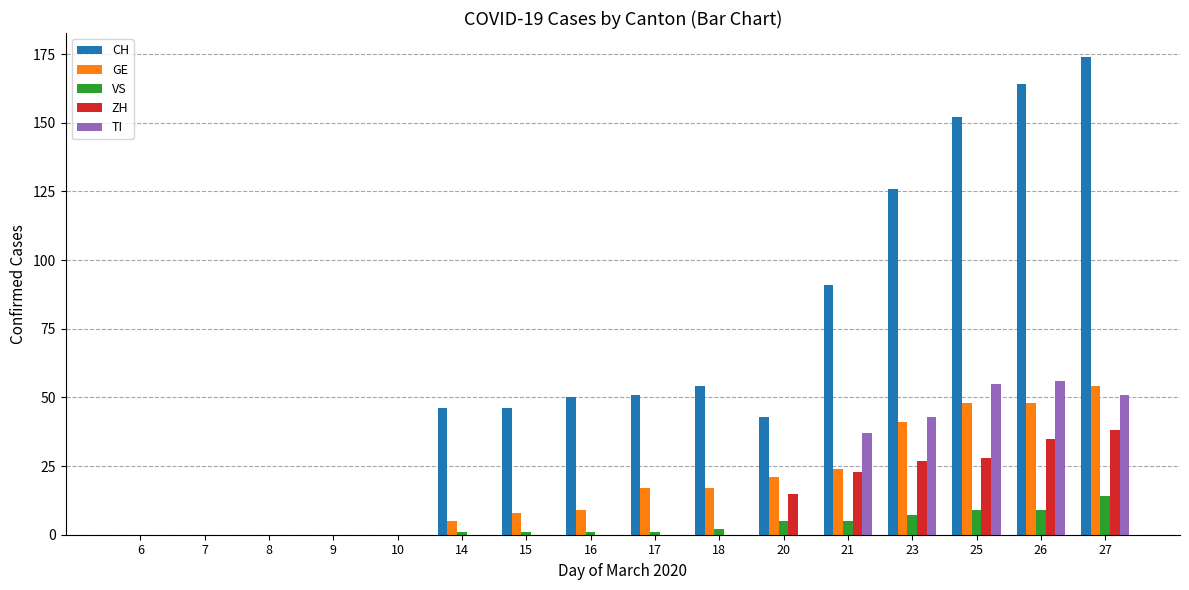

Is it true that GE equals 24 at 21?

True